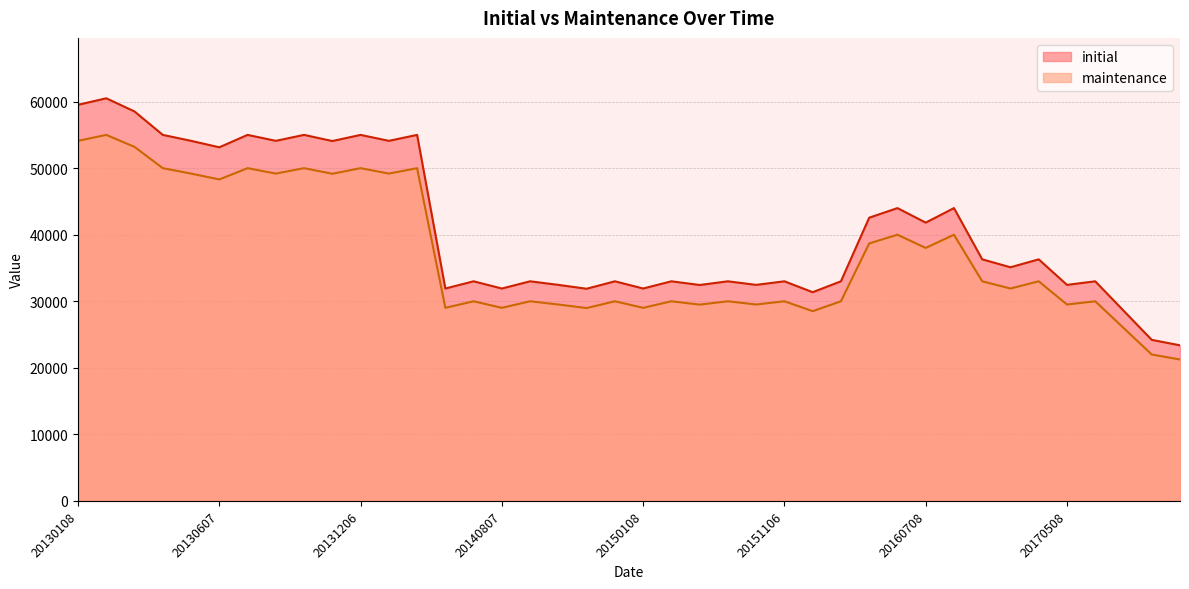

The maintenance series shows 47881 at 20151106. True or false?

False